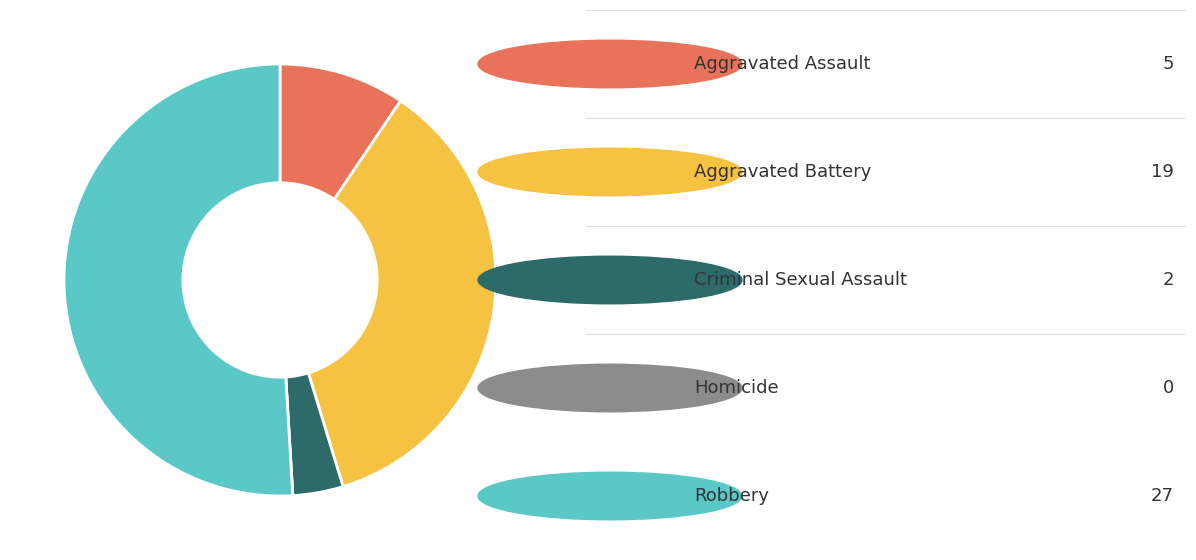

Is there a majority slice in this chart?

Yes